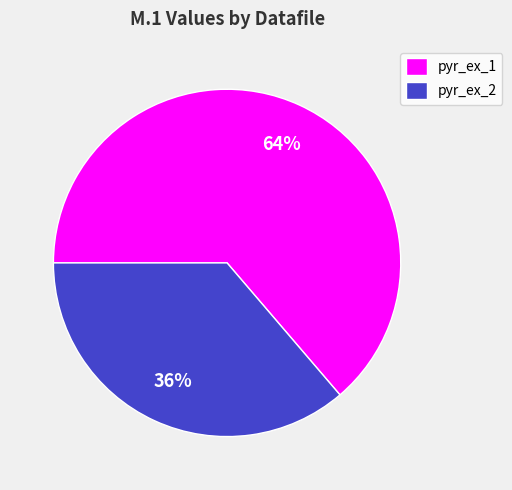

Is there a majority slice in this chart?

Yes